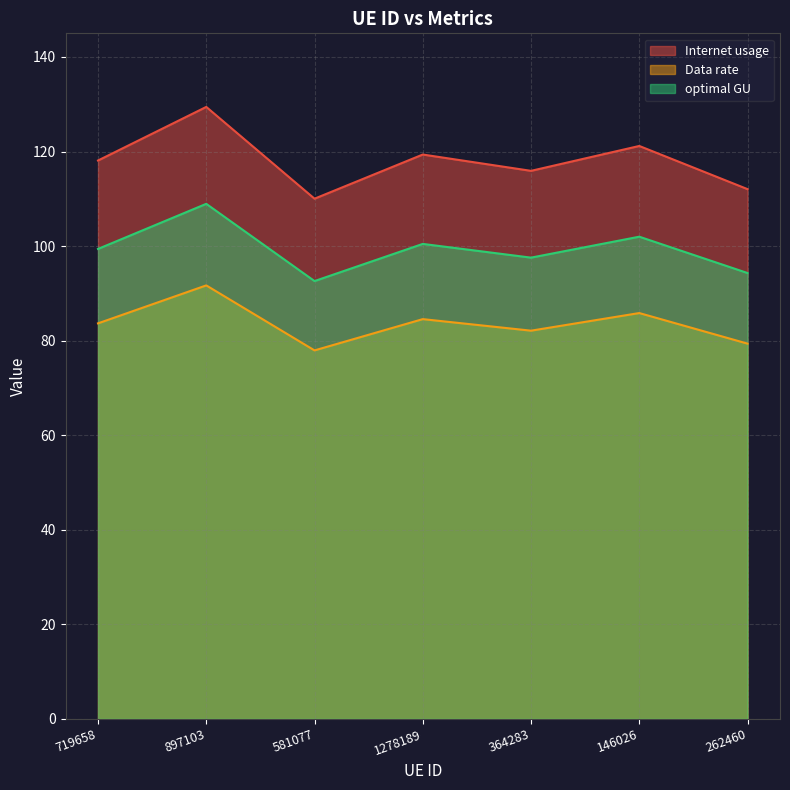

How many interior local peaks does the Data rate series have?

3